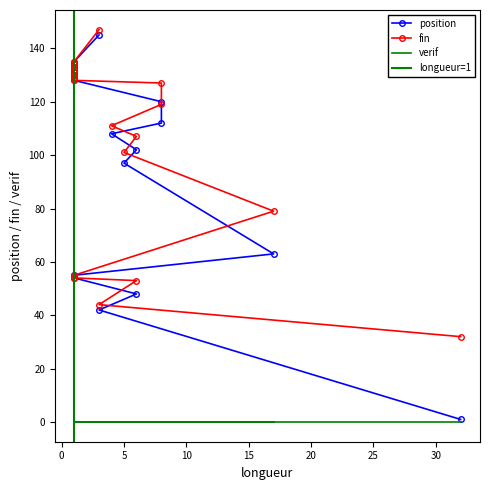

Which category has the highest value in the fin series?

3